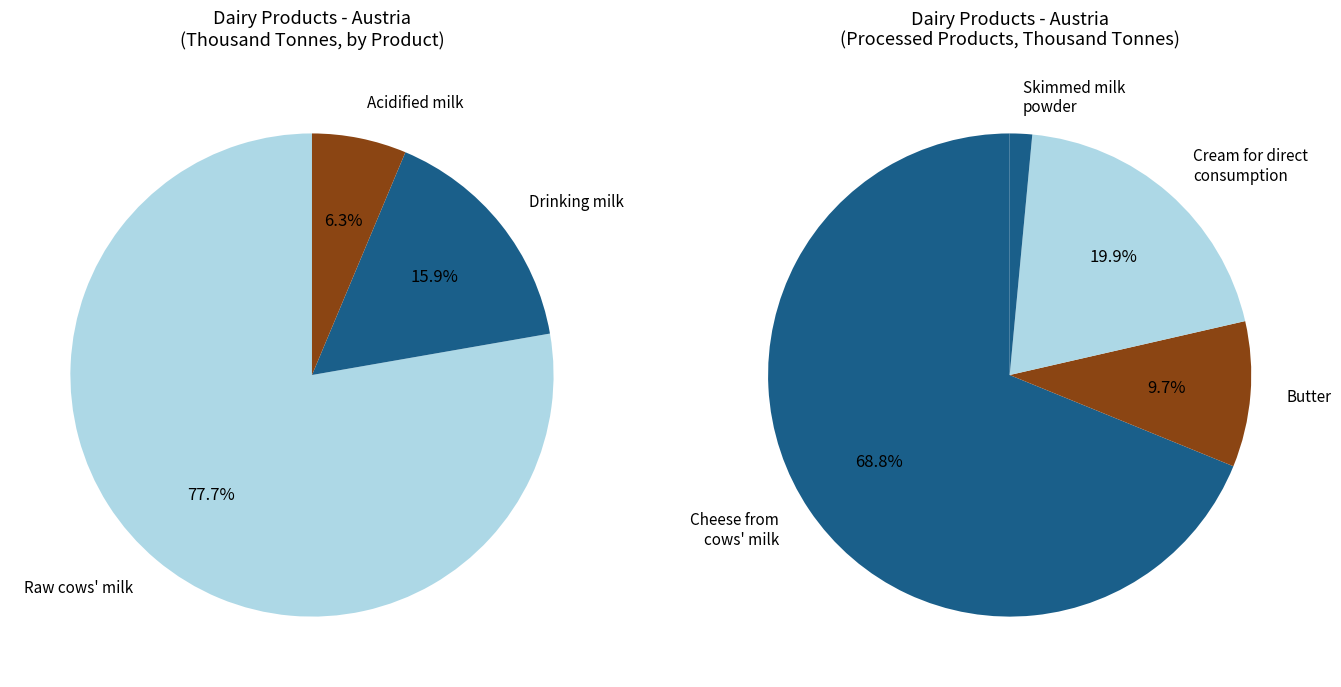

The Acidified milk (yoghurts and other) slice represents 6% of the pie. True or false?

True